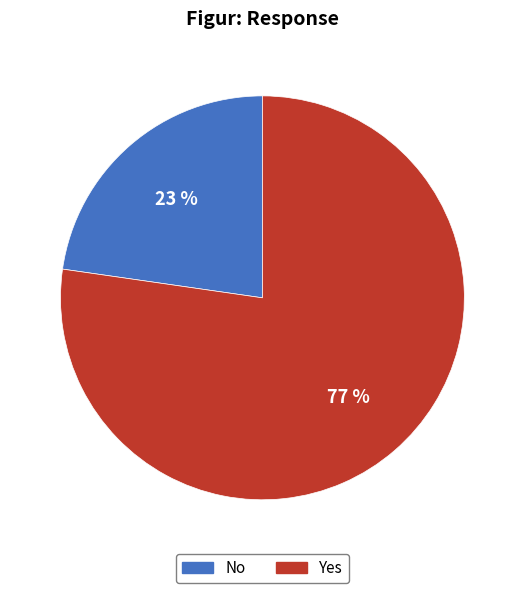

How many slices are in this pie chart?

2